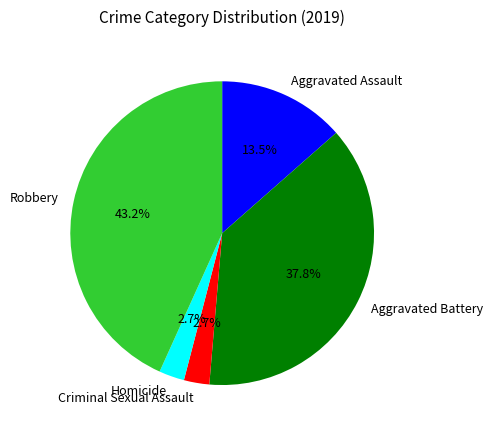

What percentage is the Aggravated Battery slice, to the nearest percent?

38%